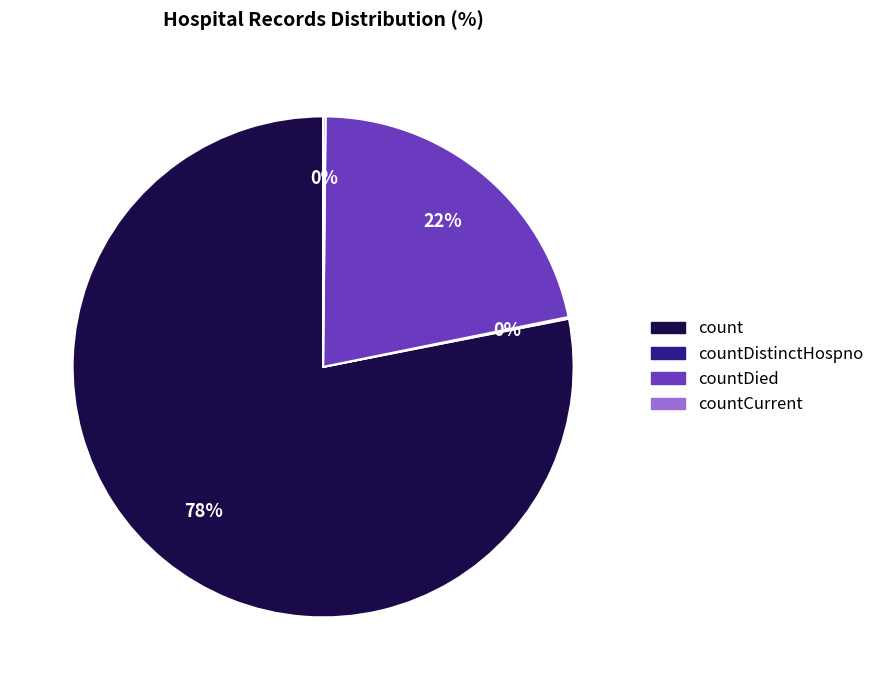

Does any single category account for the majority?

Yes